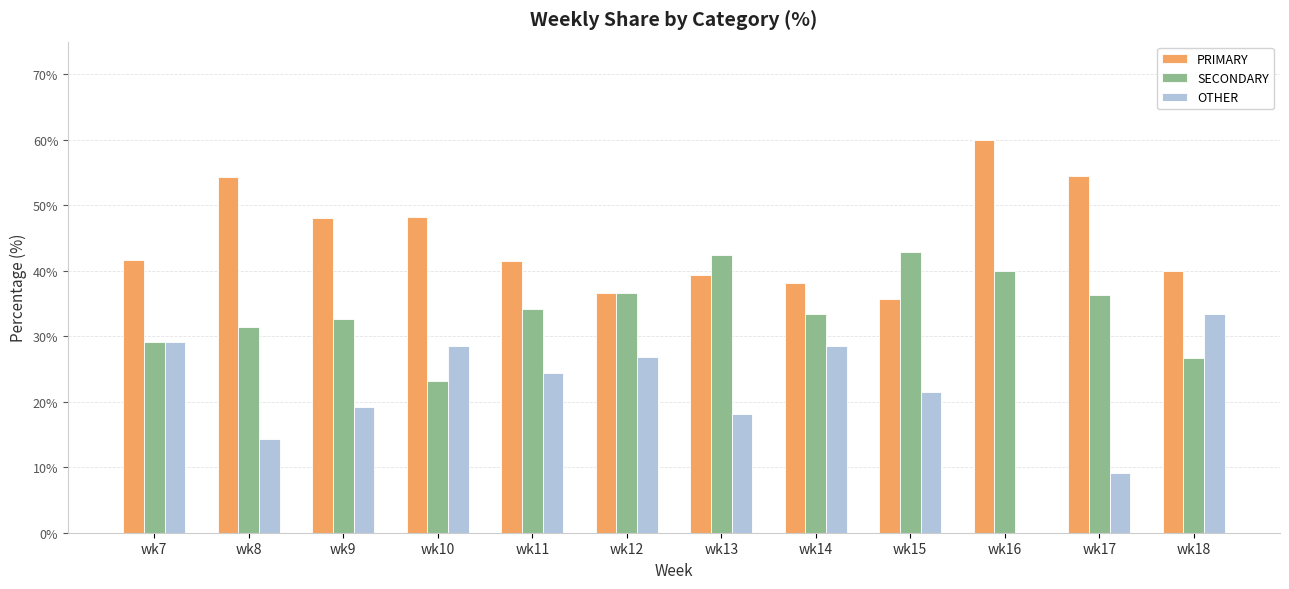

Is it true that SECONDARY equals 56.4 at wk15?

False